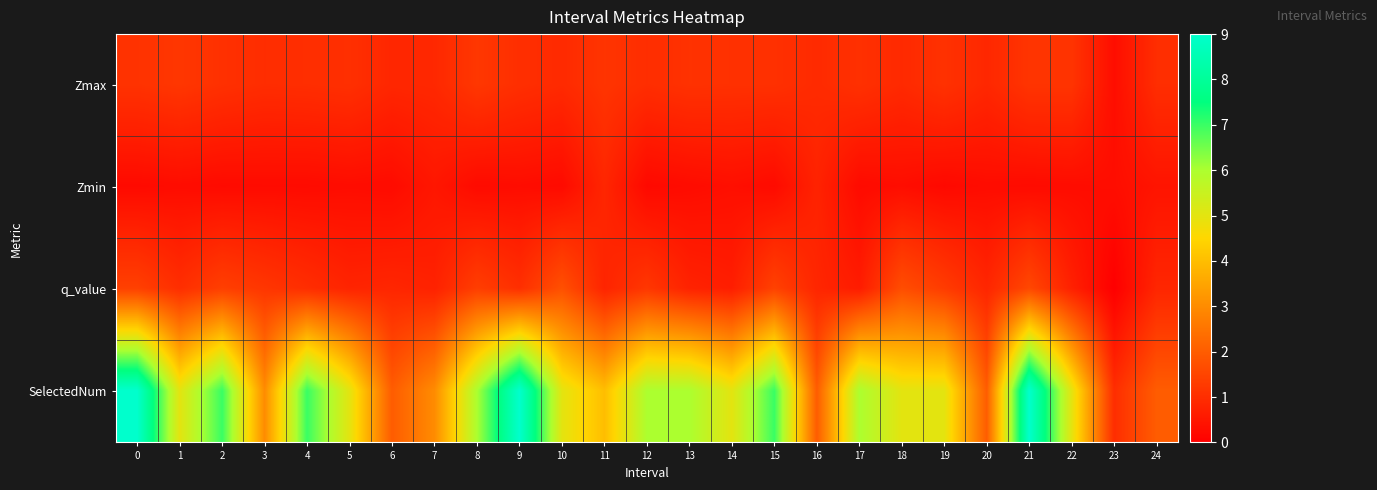

Which label corresponds to the smallest value in the chart?

23